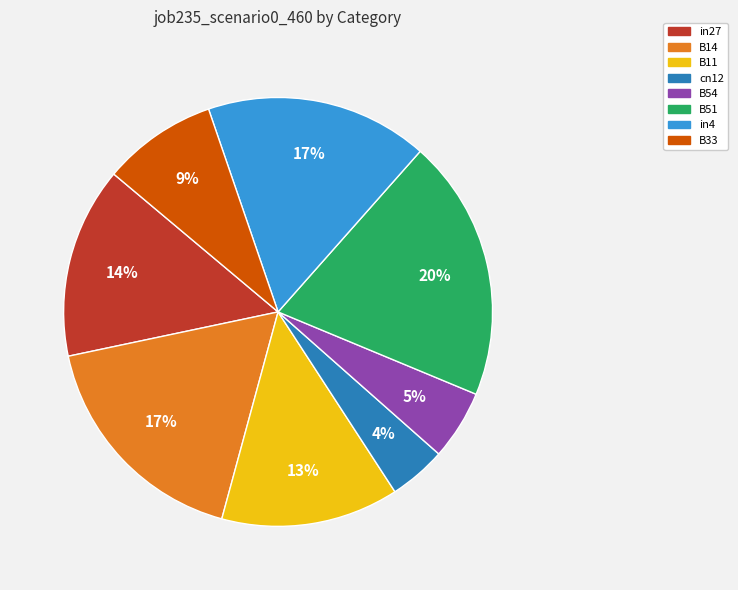

What is the smallest slice in the pie chart?

cn12